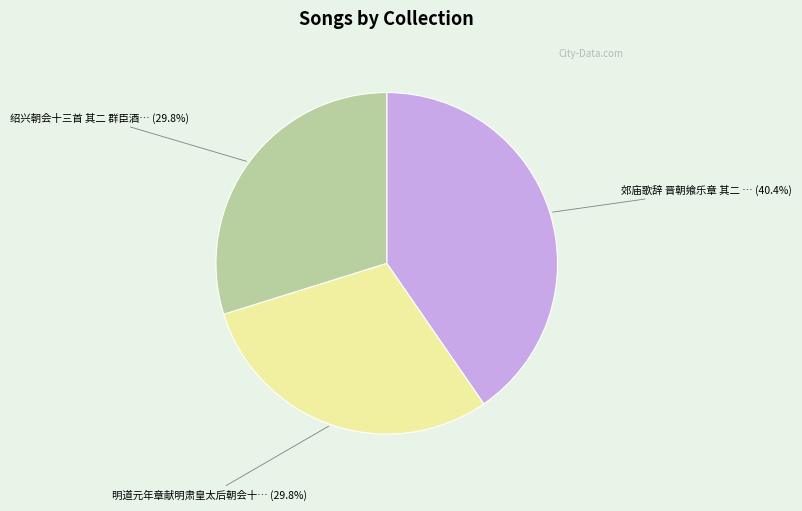

Is there any slice that represents more than half of the pie?

No